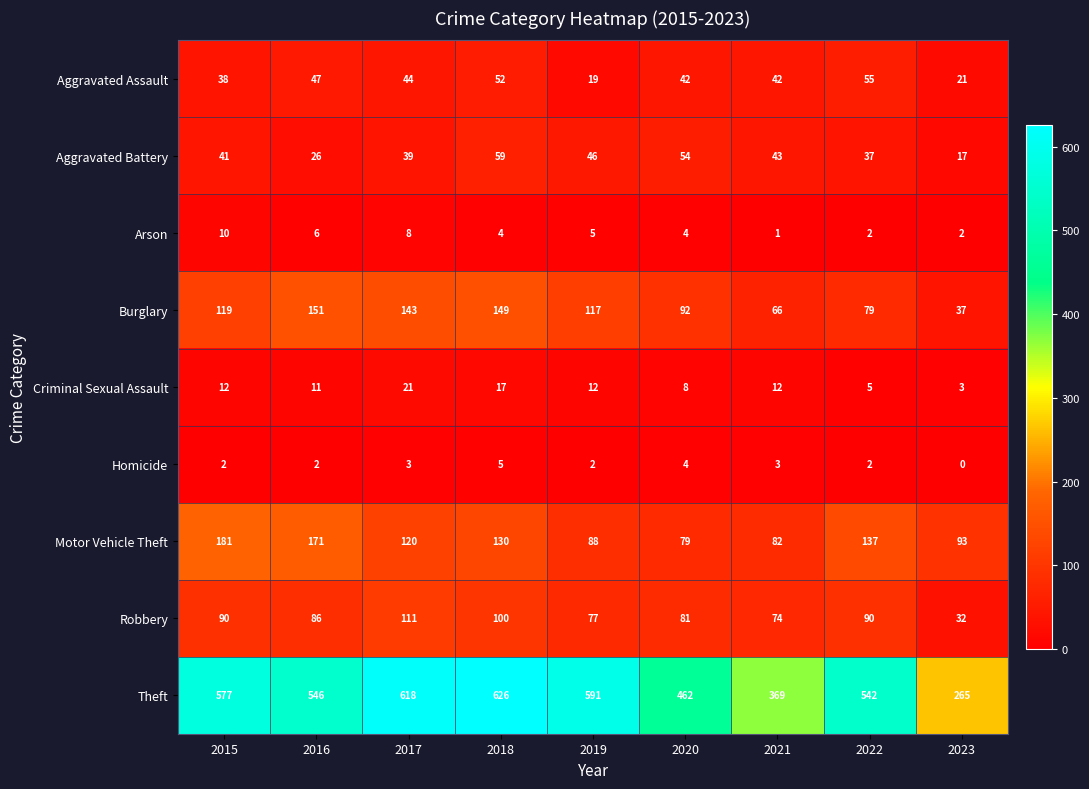

What is the approximate value of Theft at 2016?

546